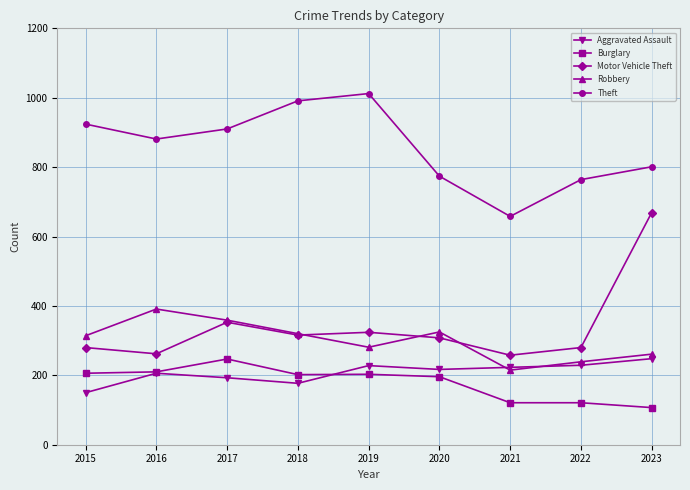

Does the chart have visible grid lines?

Yes